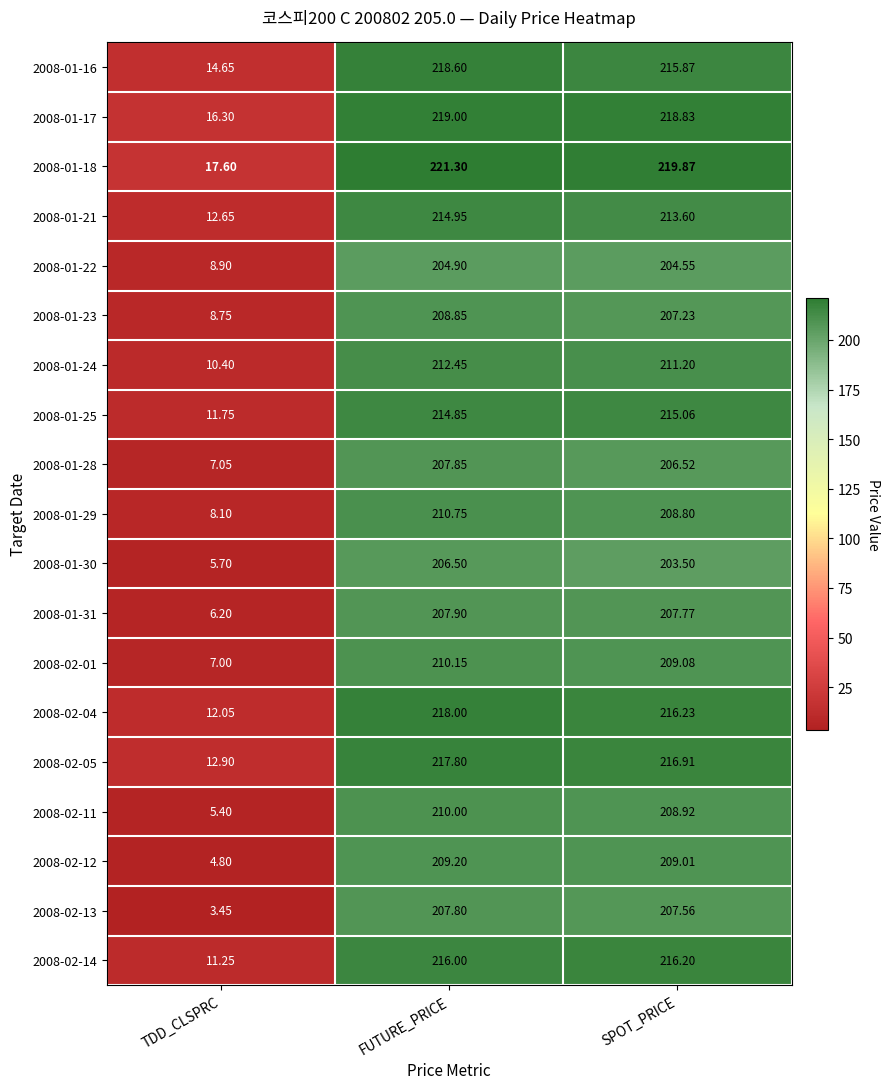

Which category has the highest value in the 2008-01-16 series?

FUTURE_PRICE